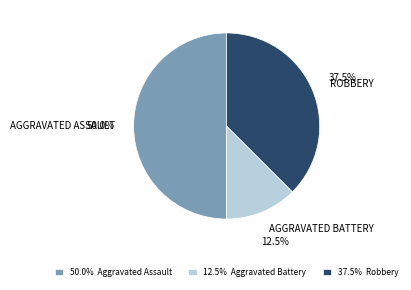

Is 12.5% Aggravated Battery the majority of the pie?

No